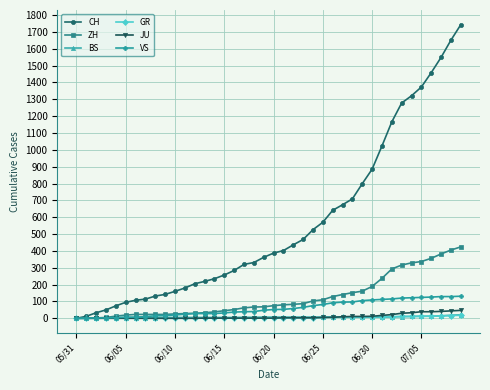

Which series has the largest total across all categories?

CH